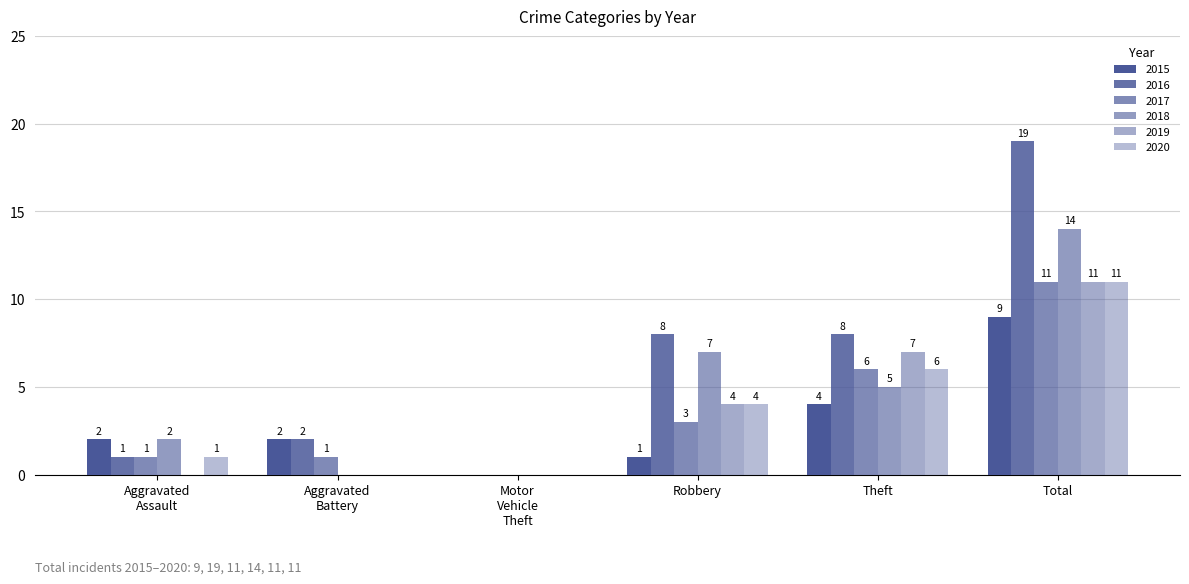

Are the bars horizontal?

No